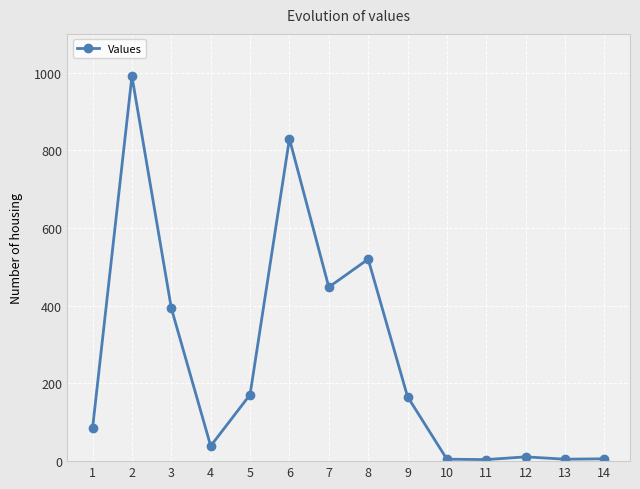

The value at 6 is 174. True or false?

False